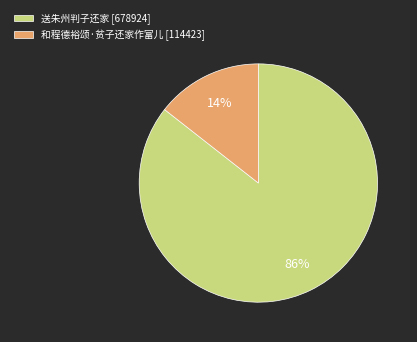

To the nearest percent, what is the combined percentage of 和程德裕颂·贫子还家作富儿 and 送朱州判子还家?

100%